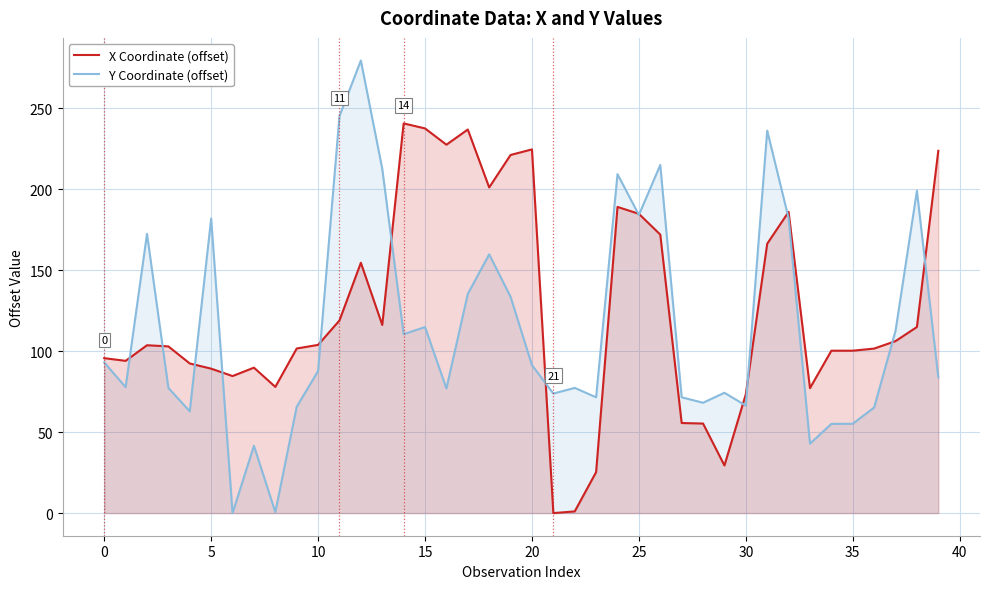

At which category does the chart reach its minimum across all series?

21